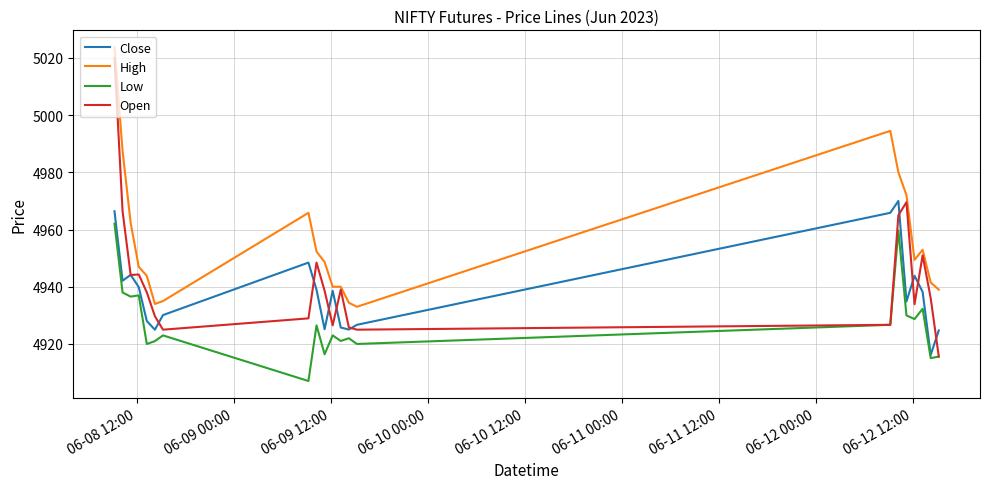

True or false: Low and High intersect in this chart.

False